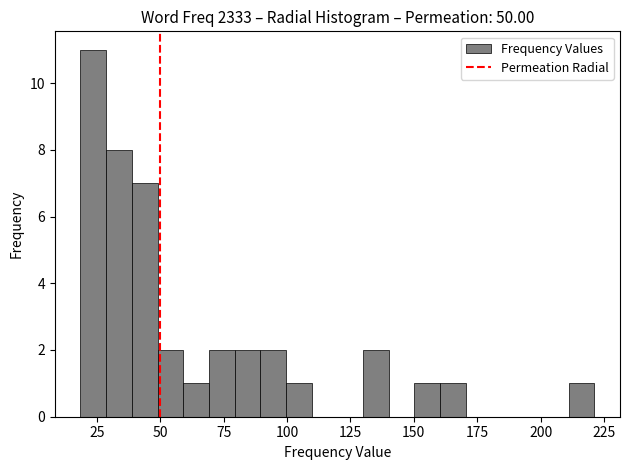

Read against the x-axis, roughly where is the centre of the tallest bar?

25